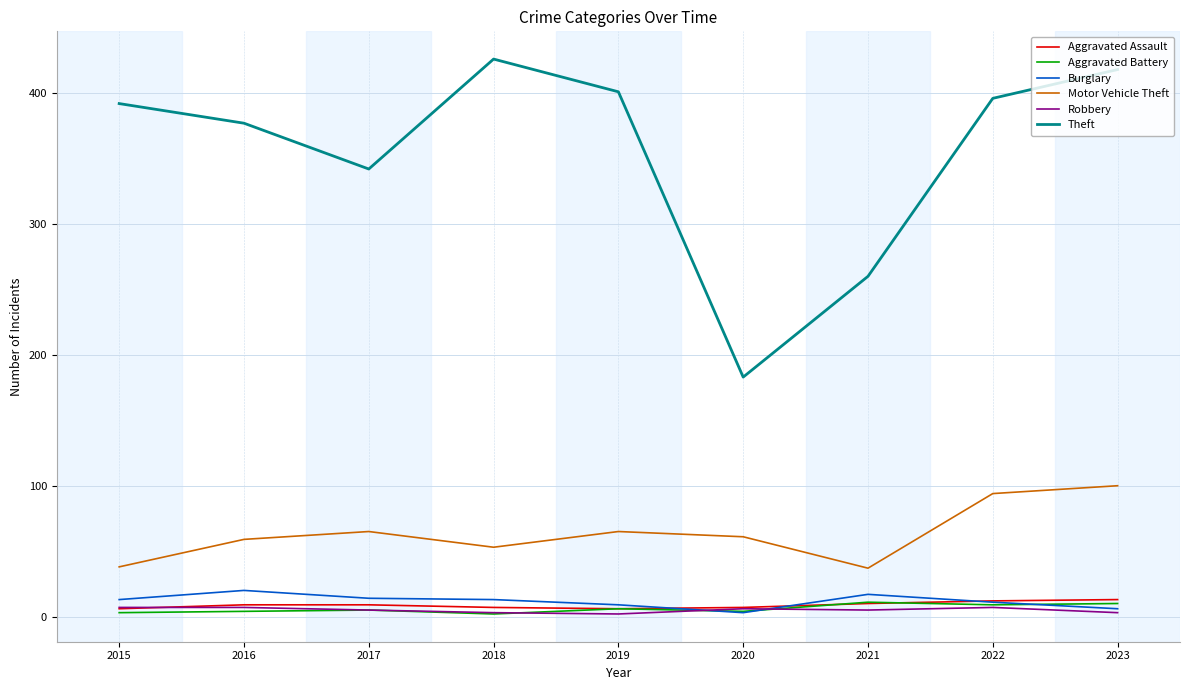

Between 2017 and 2018, which series saw the biggest shift?

Theft